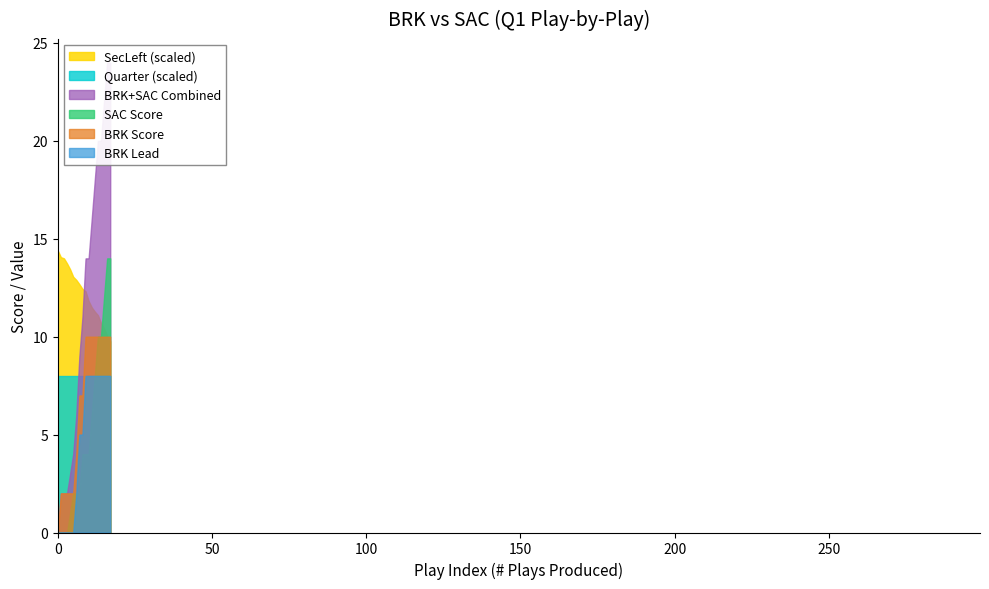

How many data points in SecLeft are less than 622?

9